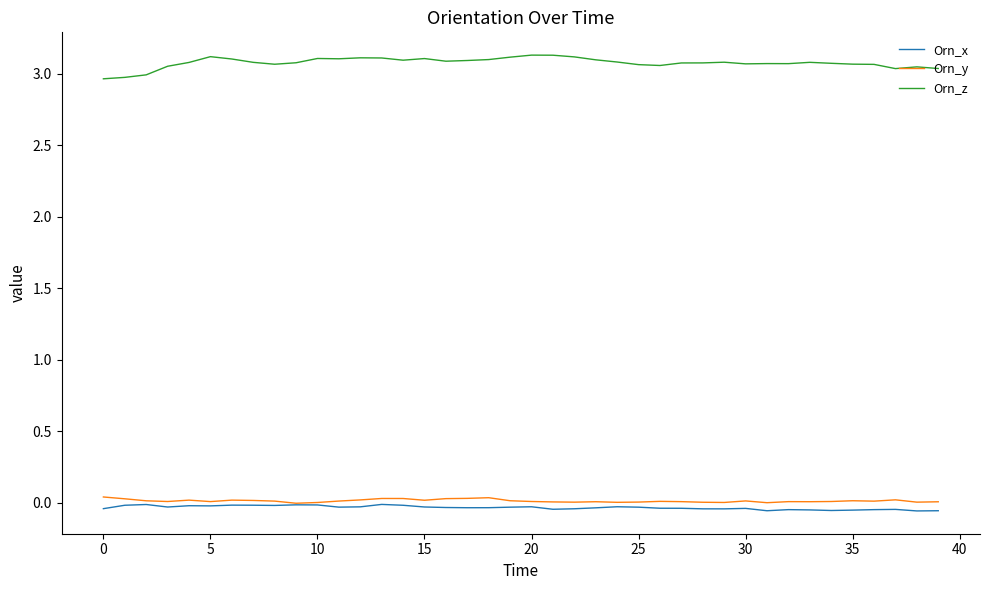

What are all the series names shown in the legend?

Orn_x, Orn_y, Orn_z